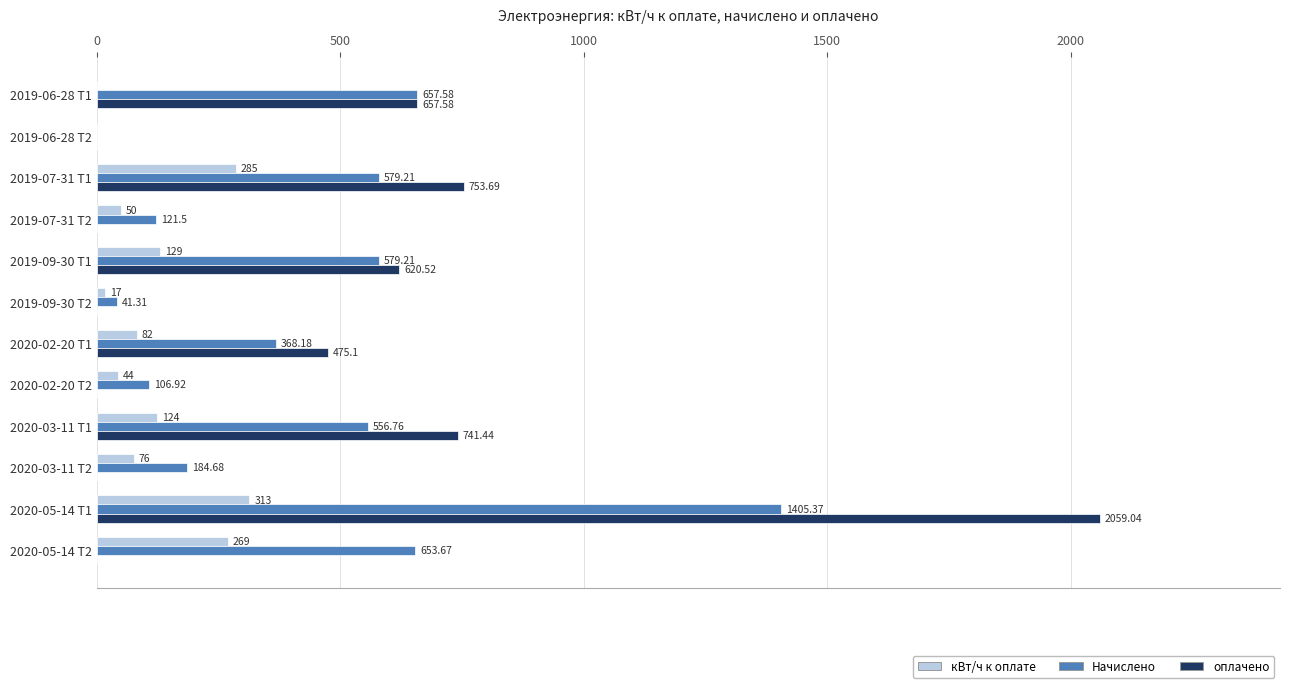

Which series has the largest total across all categories?

оплачено